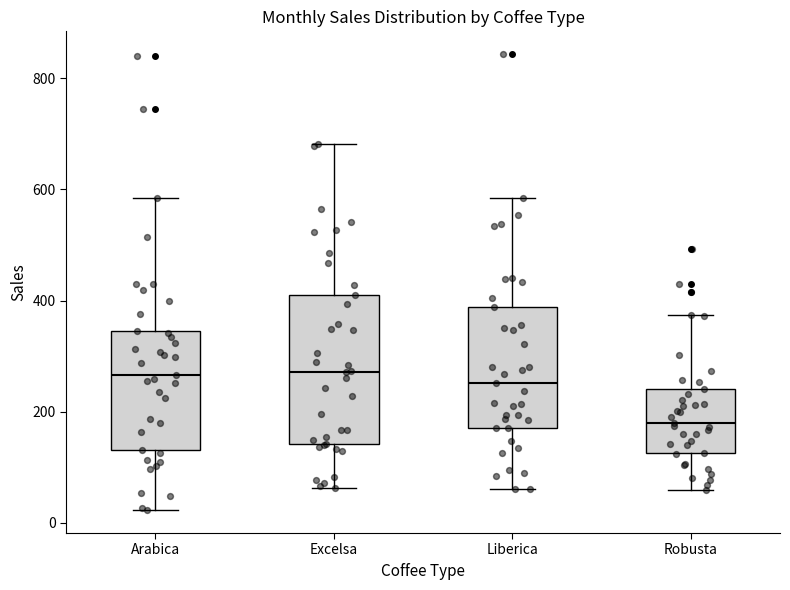

Where does the lower whisker of the box for Arabica end on the y-axis? The values are not printed on the chart, so give them approximately, as read against the axis.

20